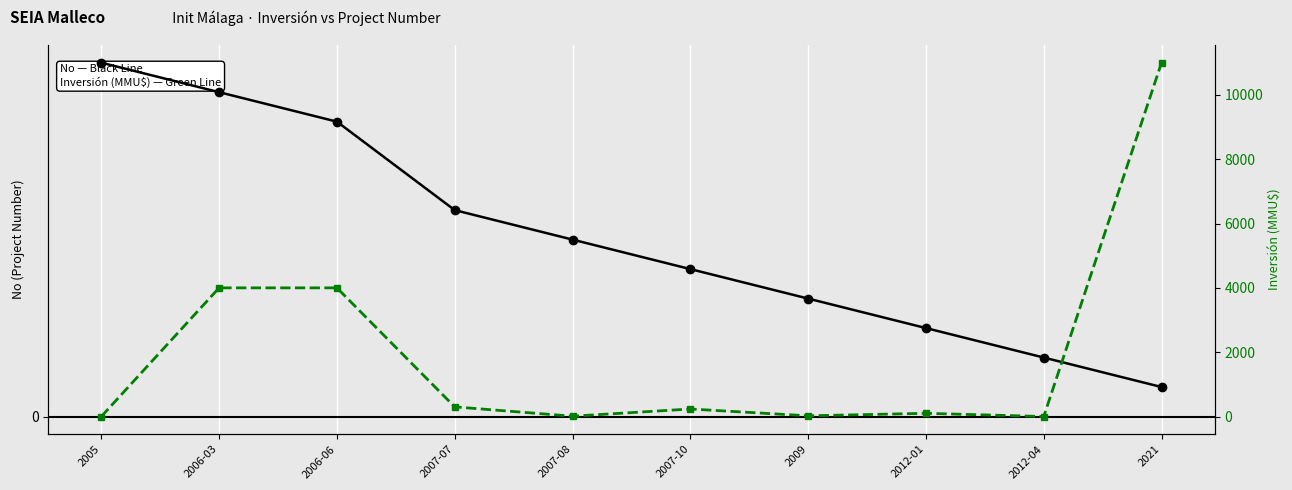

How many lines are shown in the chart?

2